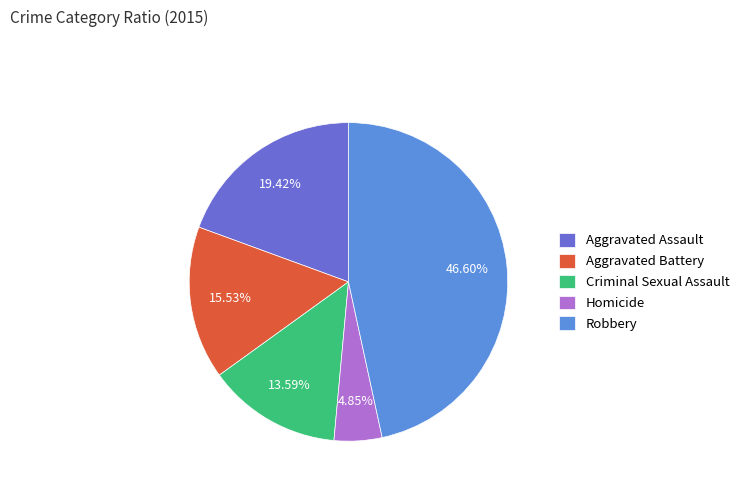

How many slices are in this pie chart?

5